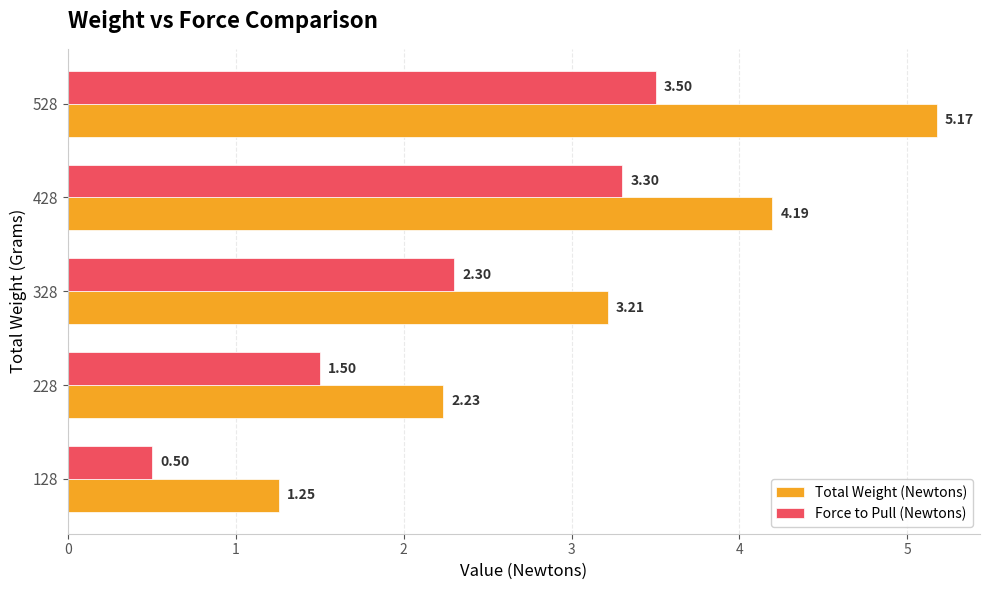

What is the difference between the maximum and minimum values in the Total Weight (Newtons) series?

3.9